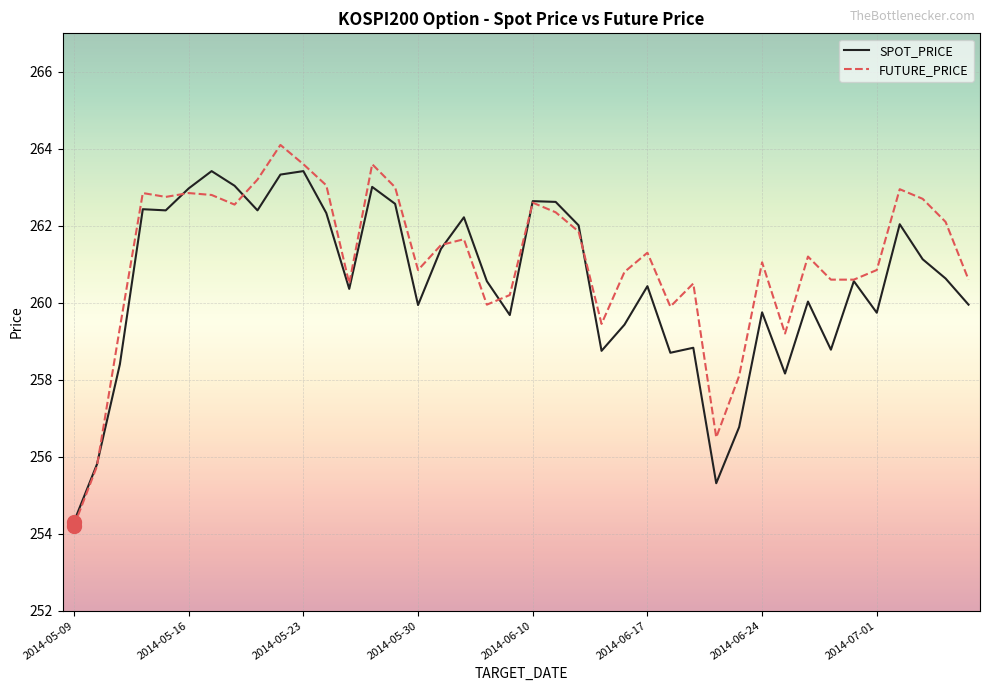

Which series has the widest spread of values?

FUTURE_PRICE